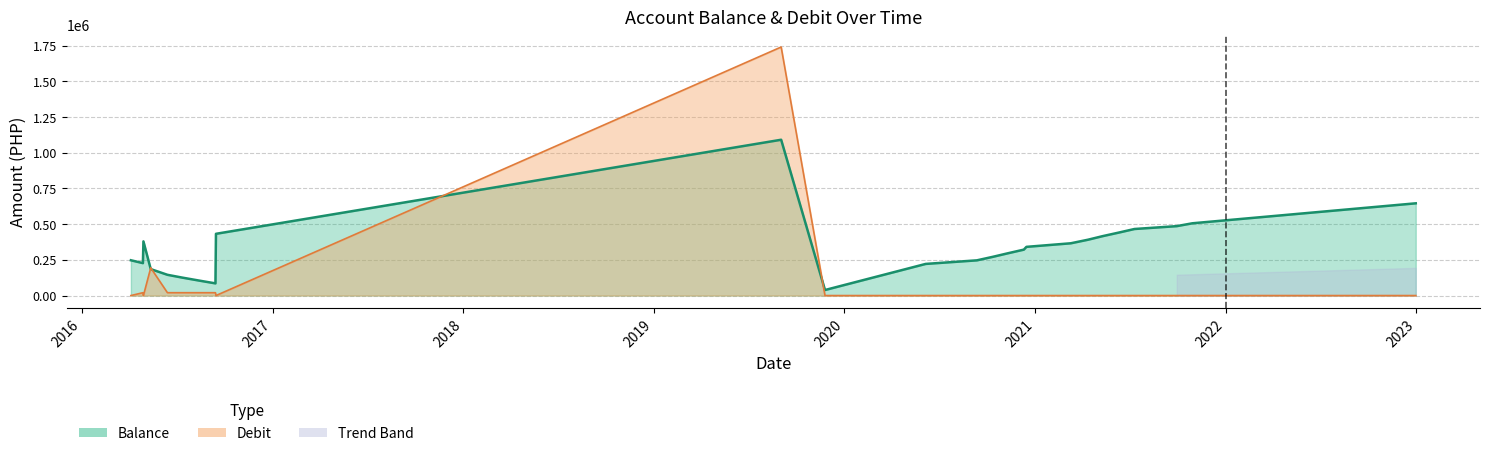

At which label is Debit closest to 870000?

2016-05-12